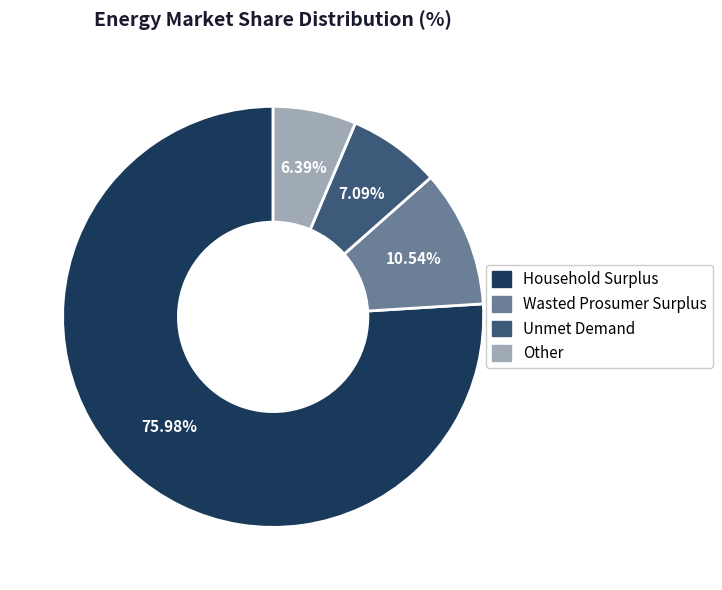

True or false: Other accounts for 1% of the total.

False